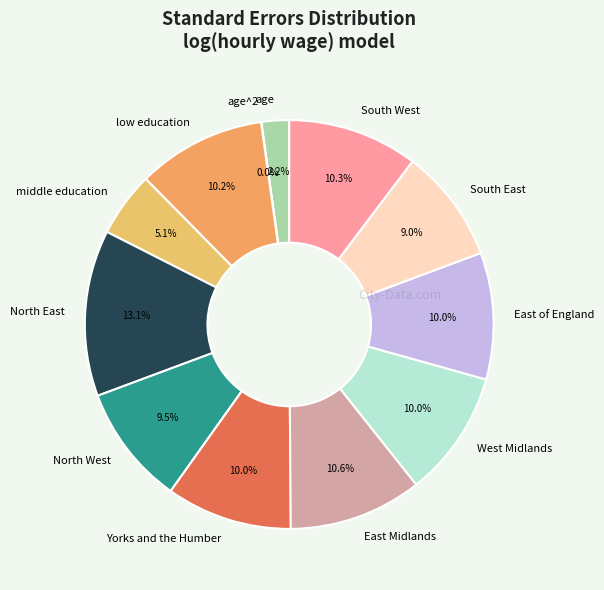

What is the largest slice in the pie chart?

North East